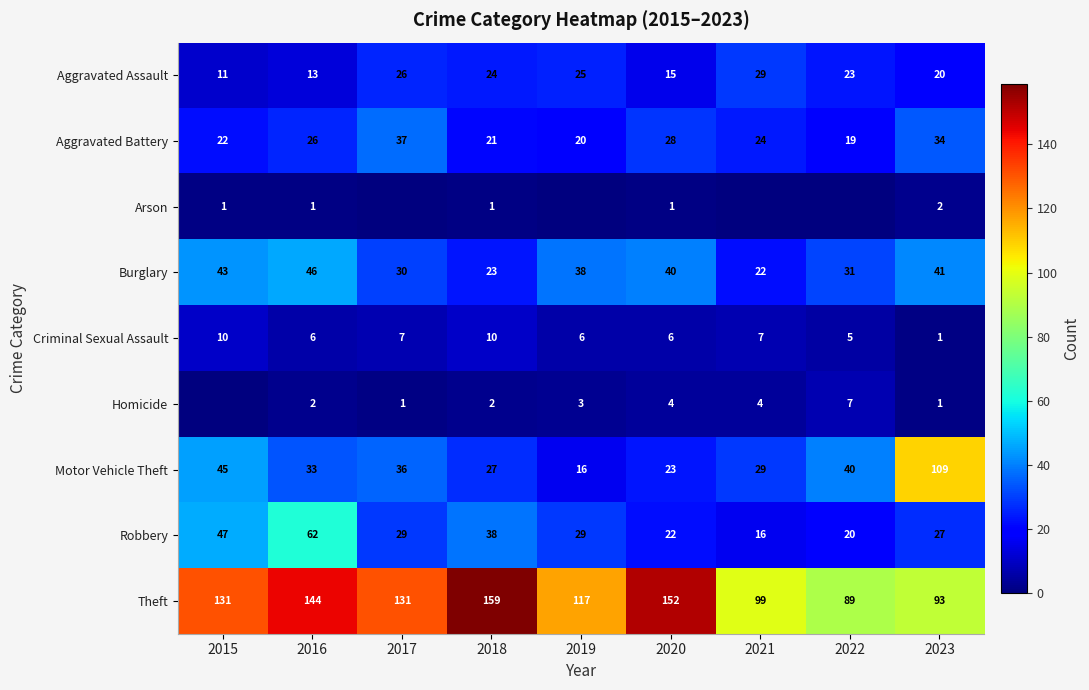

Which label corresponds to the smallest value in the chart?

2017